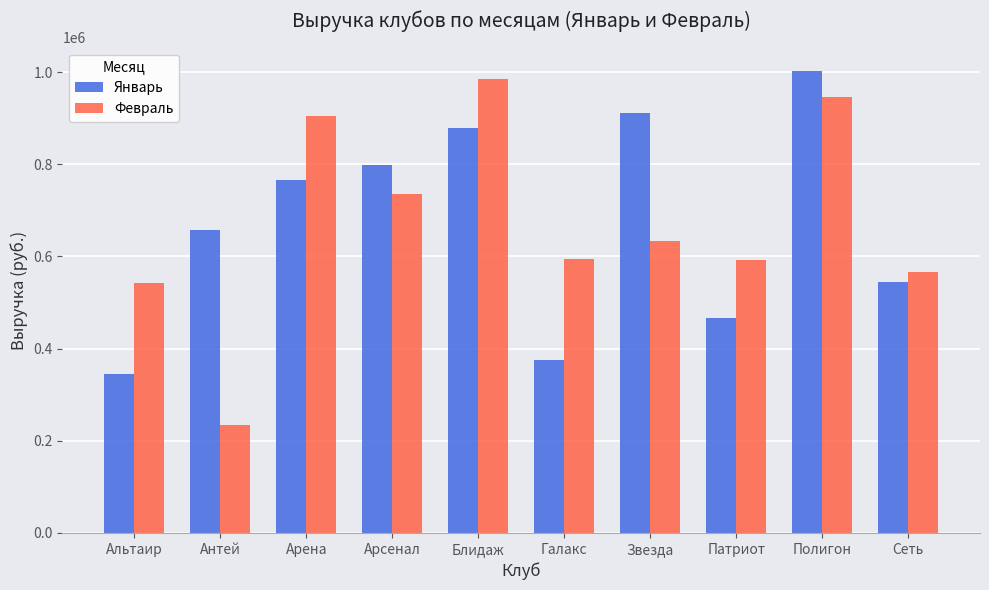

What is the sum of the Февраль values at Полигон and Арсенал?

1680000